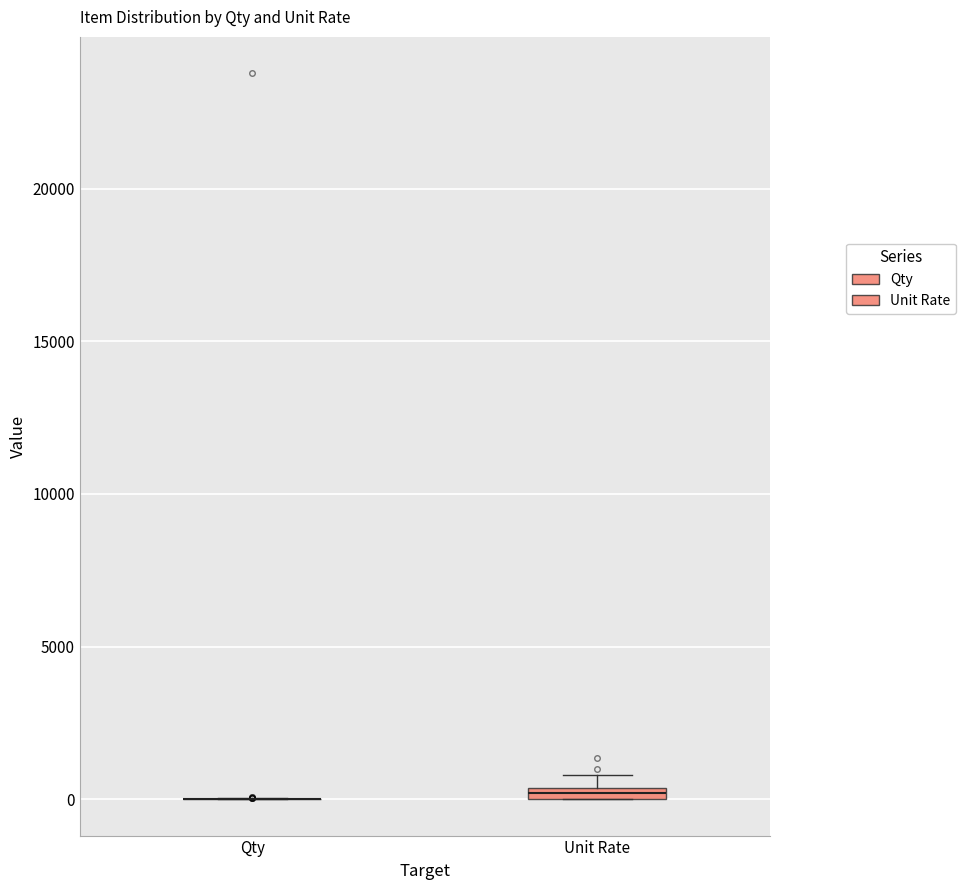

Where is the upper edge of the box for Unit Rate on the y-axis? The values are not printed on the chart, so give them approximately, as read against the axis.

500